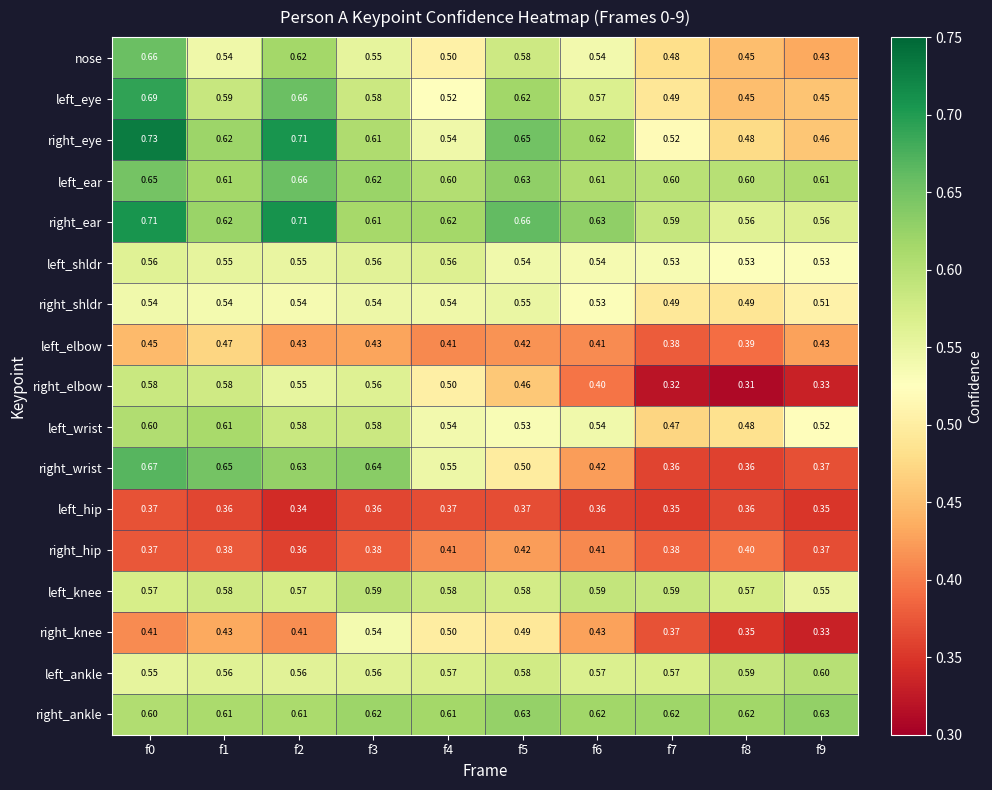

Which series has the largest range (max minus min)?

right_wrist